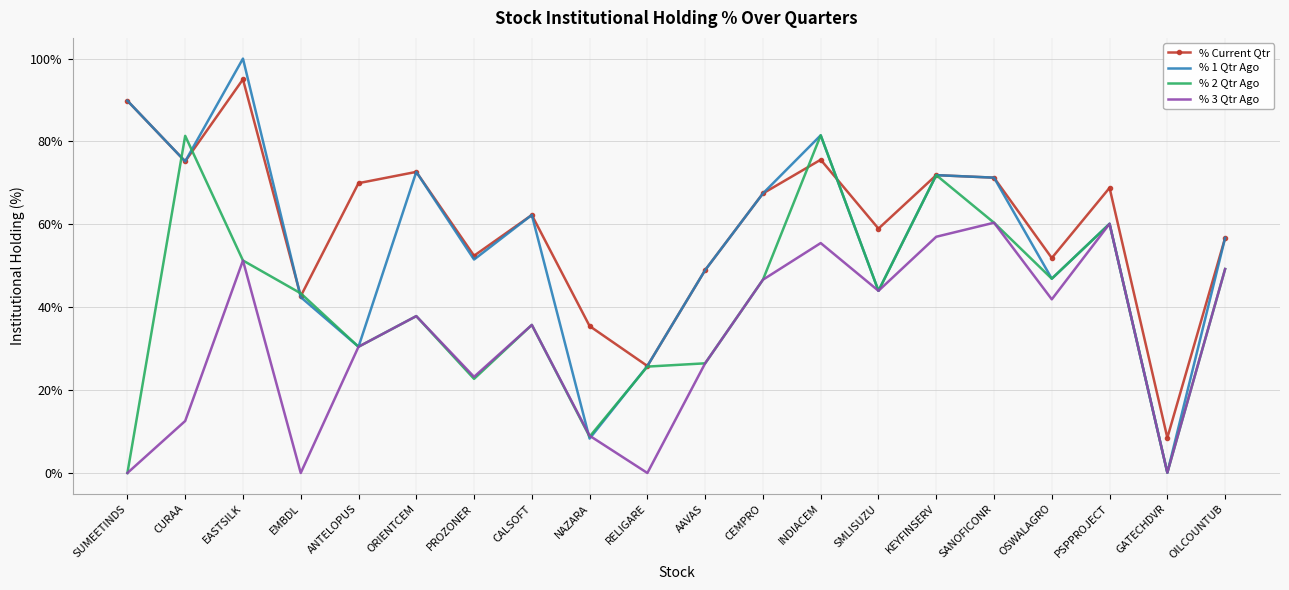

Which series has the largest total across all categories?

% Current Qtr